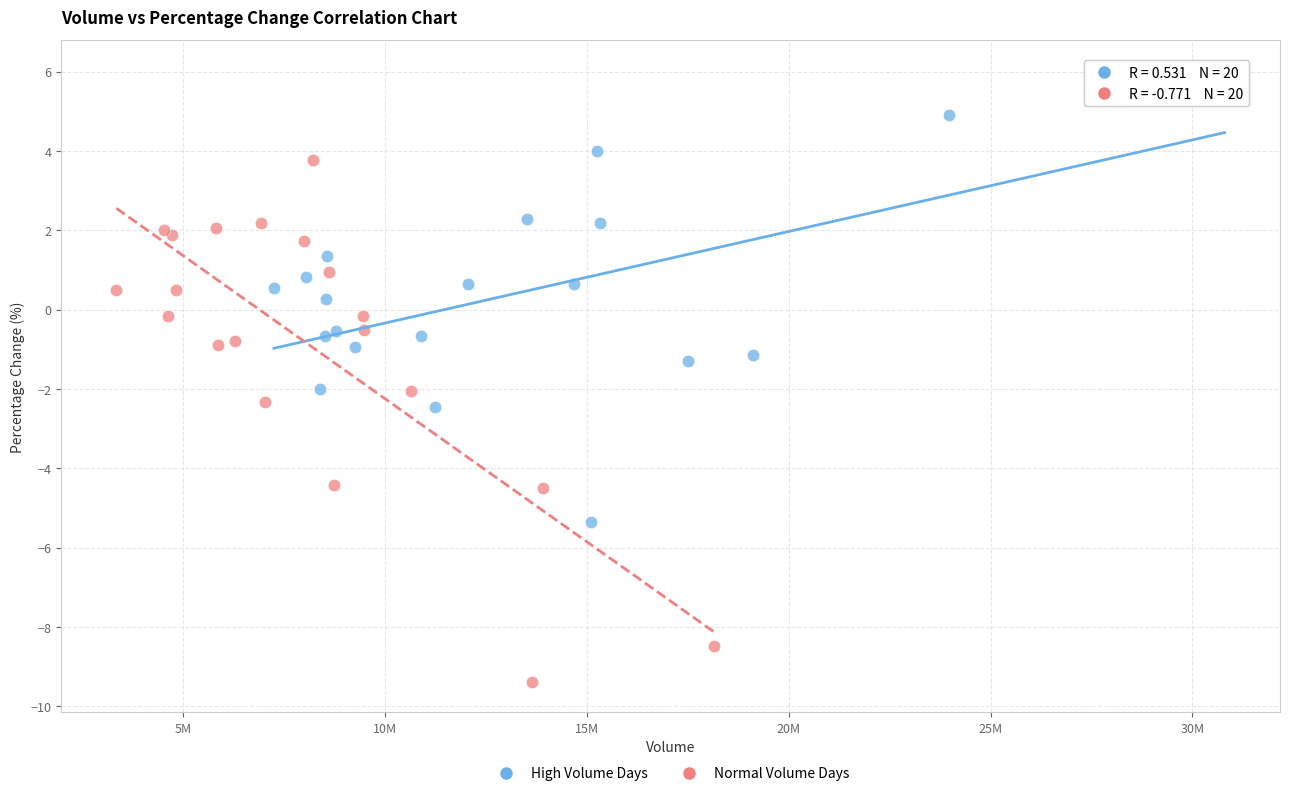

Which series reaches the minimum Y coordinate?

Normal Volume Days